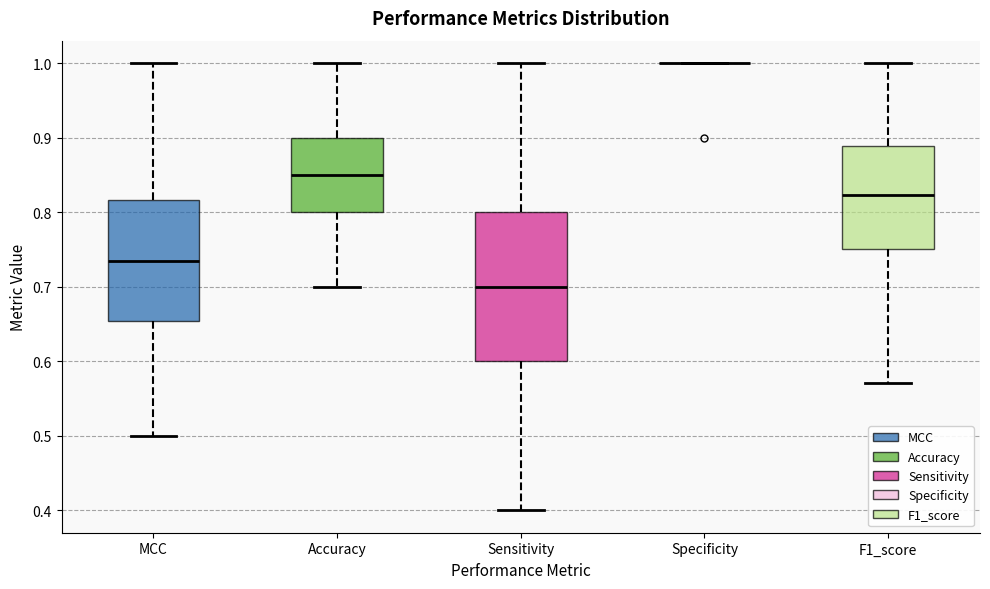

Reading left to right, transcribe this box plot: for each box, give where its median line is, the range the box spans, and where its two whiskers end, as read against the y-axis. The values are not printed on the chart, so give them approximately, as read against the axis.

MCC: median 0.73, box 0.65 to 0.82, whiskers 0.50 to 1.00
Accuracy: median 0.85, box 0.80 to 0.90, whiskers 0.70 to 1.00
Sensitivity: median 0.70, box 0.60 to 0.80, whiskers 0.40 to 1.00
Specificity: box collapsed to a line at 1.00, whiskers 1.00 to 1.00
F1_score: median 0.82, box 0.75 to 0.89, whiskers 0.57 to 1.00